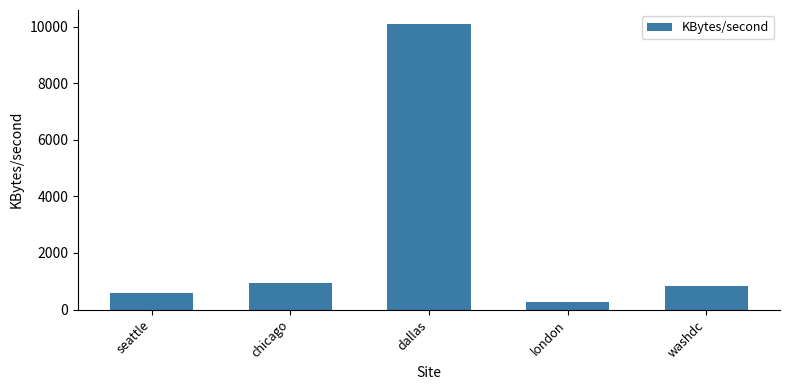

Reading right to left, transcribe all the data shown in this chart.

washdc=849.1	london=249.0	dallas=10090.6	chicago=927.6	seattle=576.5